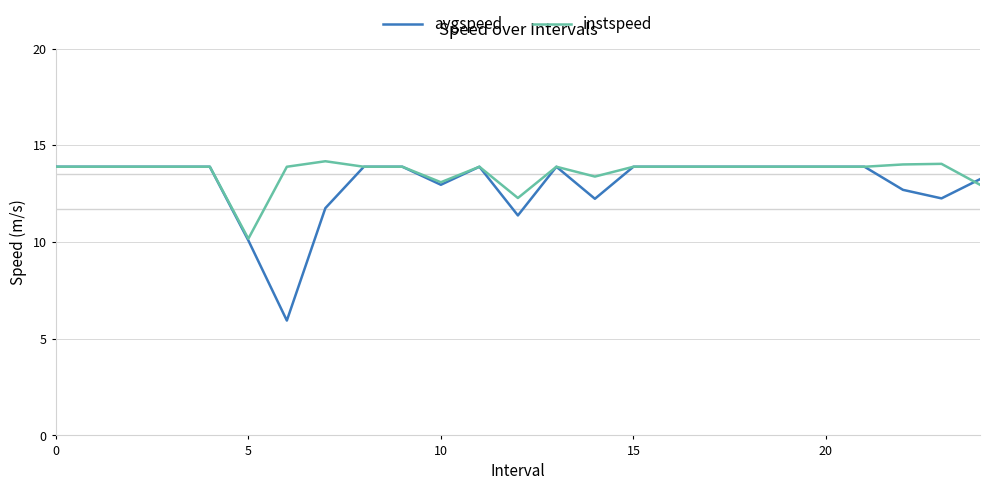

Rank the series by their maximum value, from lowest to highest.

avgspeed, instspeed